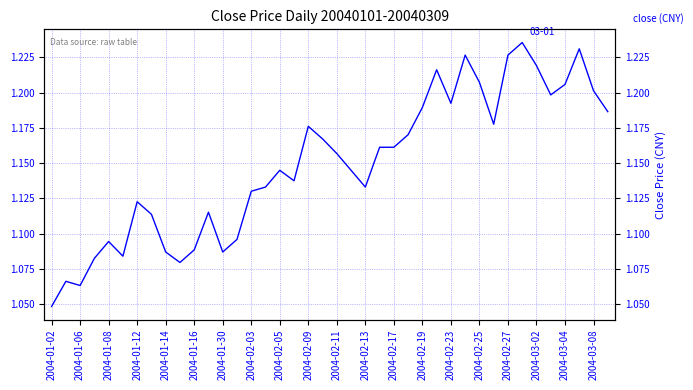

How many lines are shown in the chart?

1